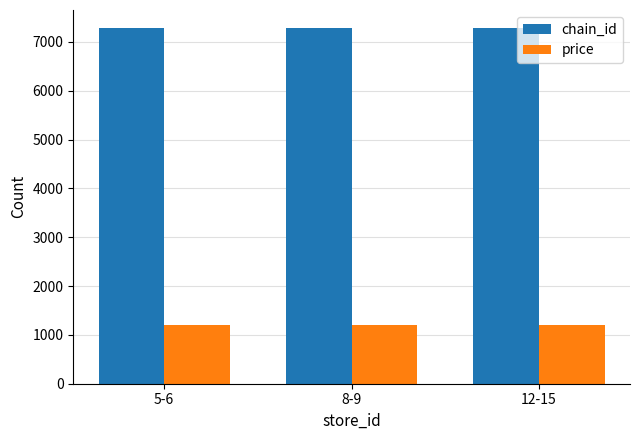

Rank the series at 8-9 from highest to lowest value.

chain_id, price